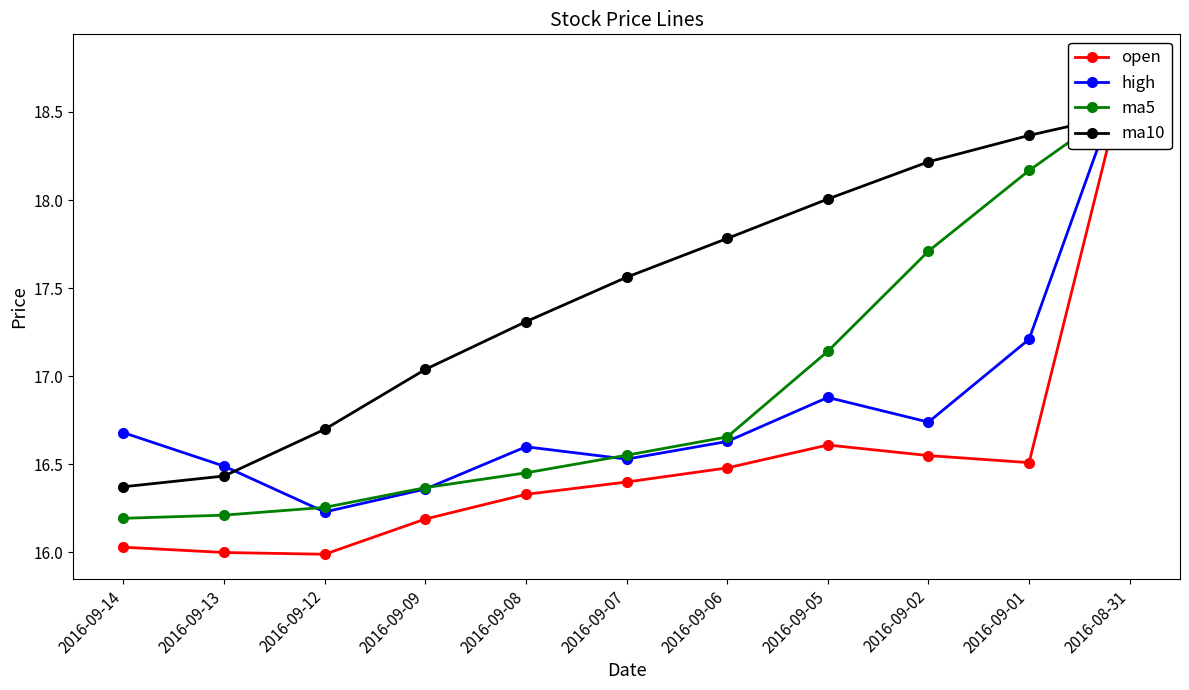

Does the chart have visible grid lines?

No